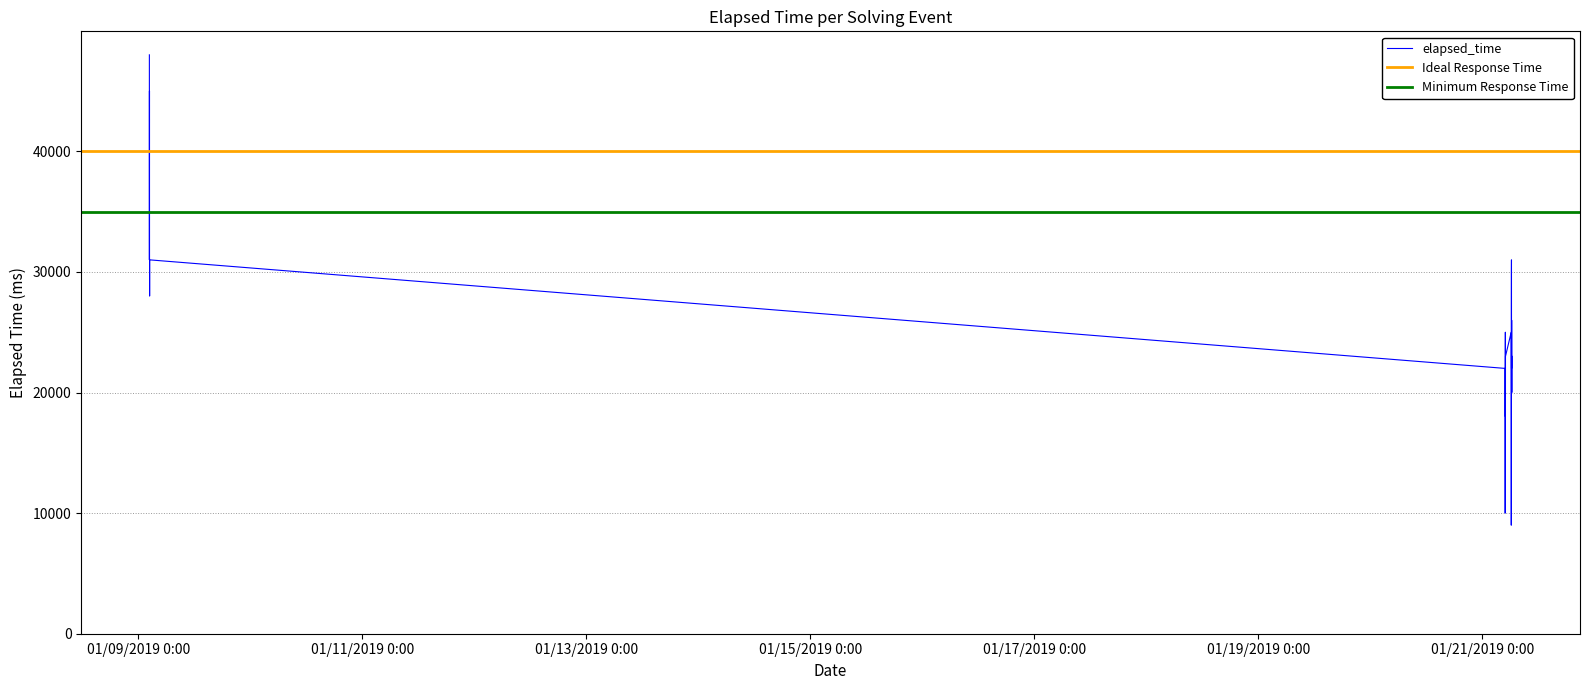

Count the number of values greater than 24000.

13